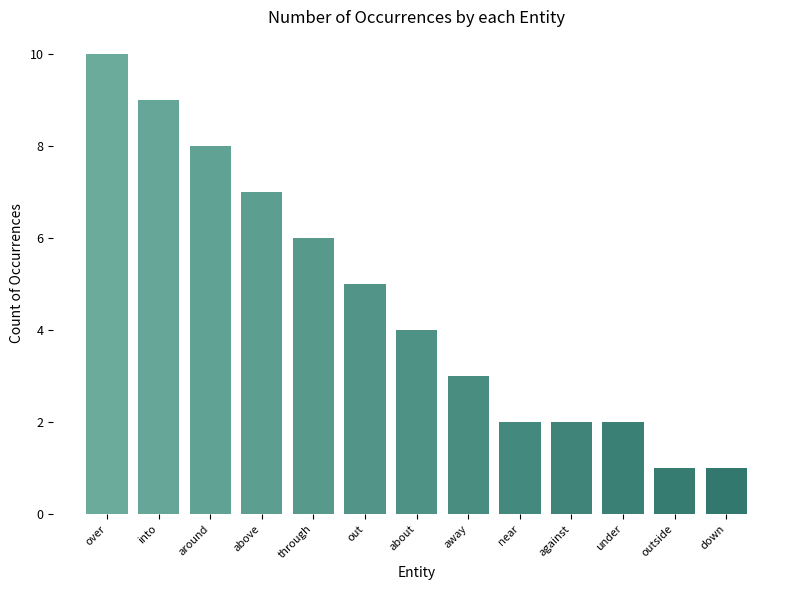

At which label does the data first exceed 4?

over